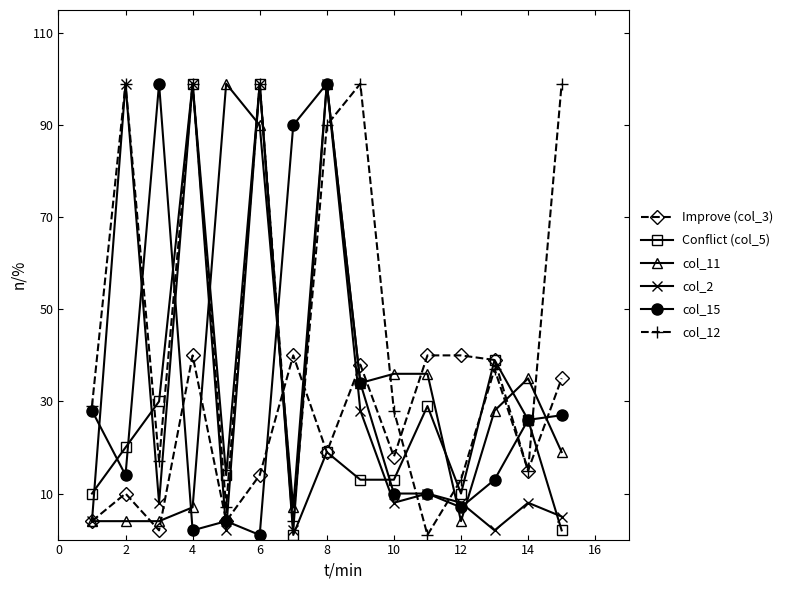

At how many categories does at least one series exceed 63?

9